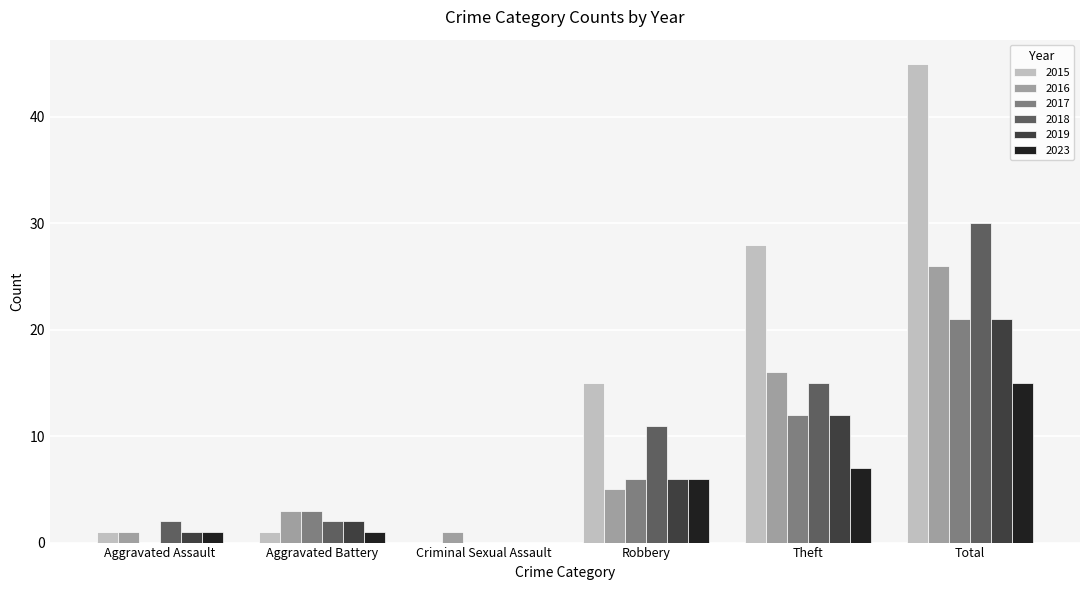

Which series changed the most between Aggravated Battery and Theft?

2015